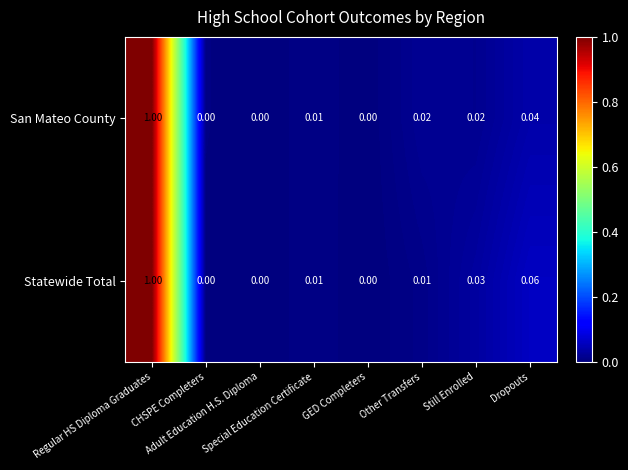

Which series has the largest total across all categories?

Statewide Total